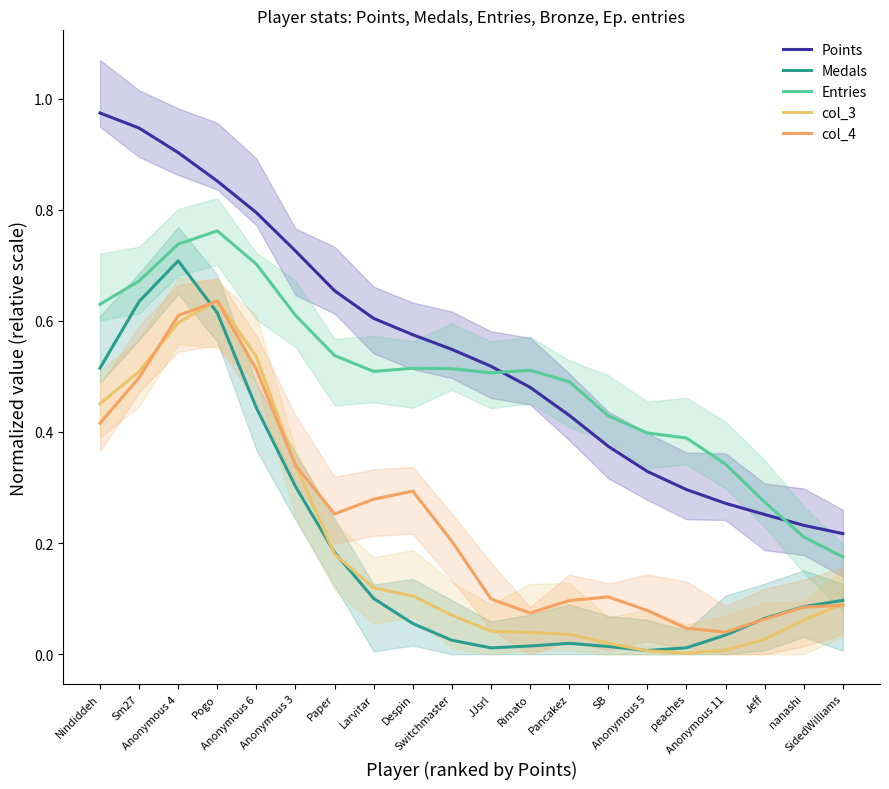

How many Entries values are between 0 and 1?

20